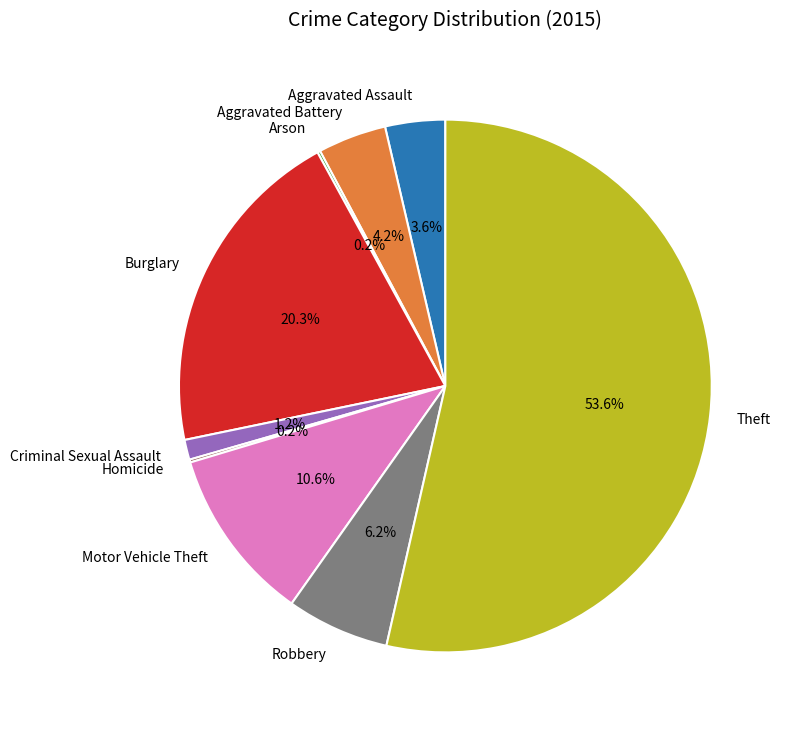

Does Aggravated Assault account for over 50% of the chart?

No